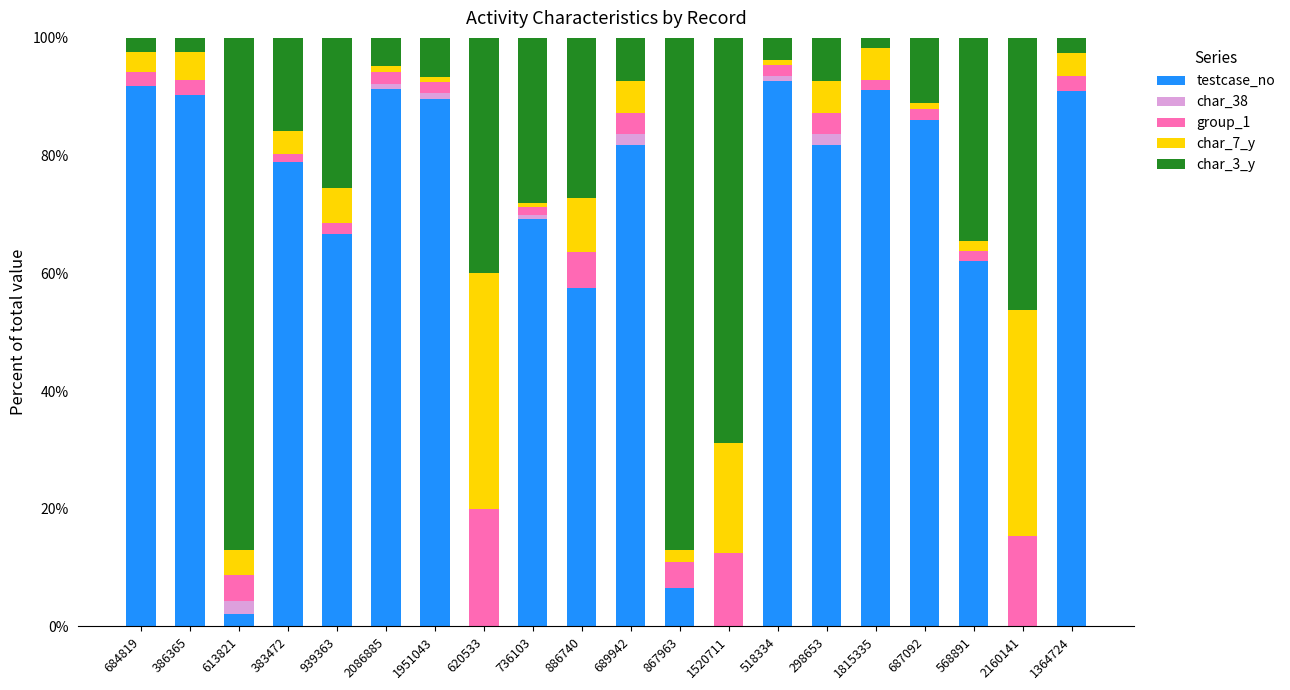

The value of testcase_no at 518334 is 92.6. True or false?

True